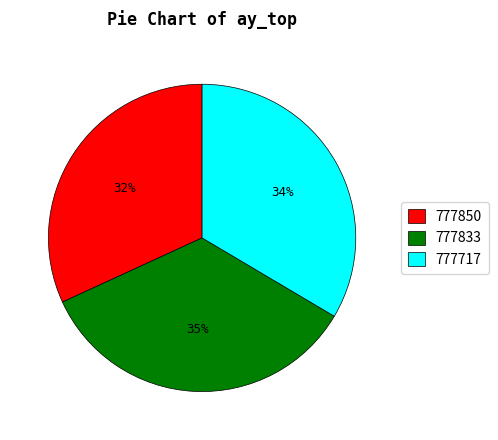

Count the number of slices in the pie.

3